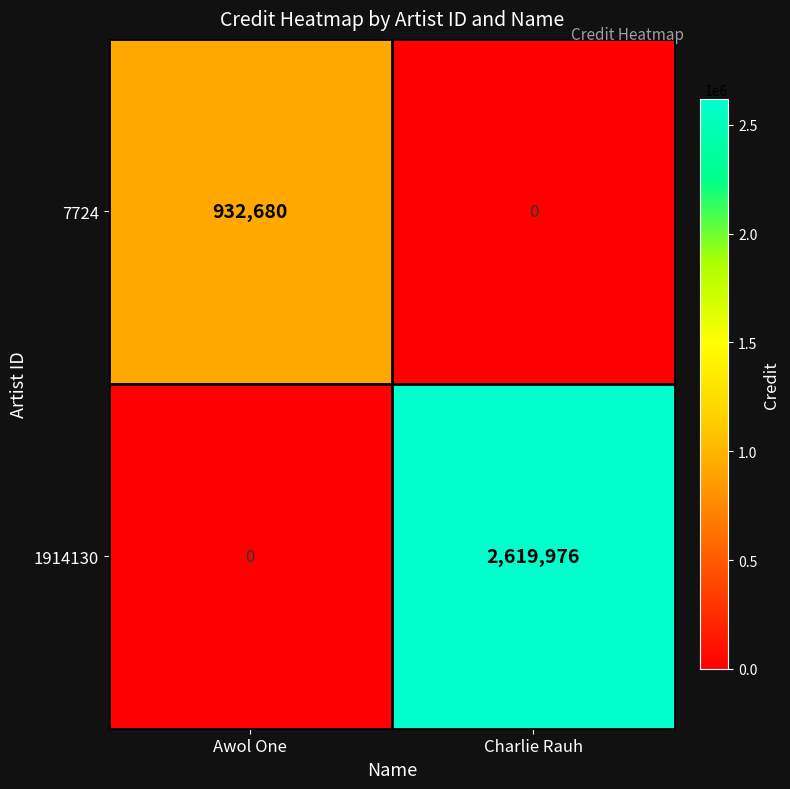

Reading left to right, extract all data points from this chart.

7724: Awol One=932680	Charlie Rauh=0
1914130: Awol One=0	Charlie Rauh=2619976